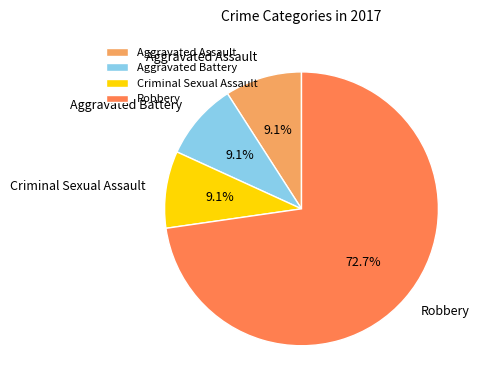

Combined, do Aggravated Assault and Aggravated Battery account for over 50%?

No